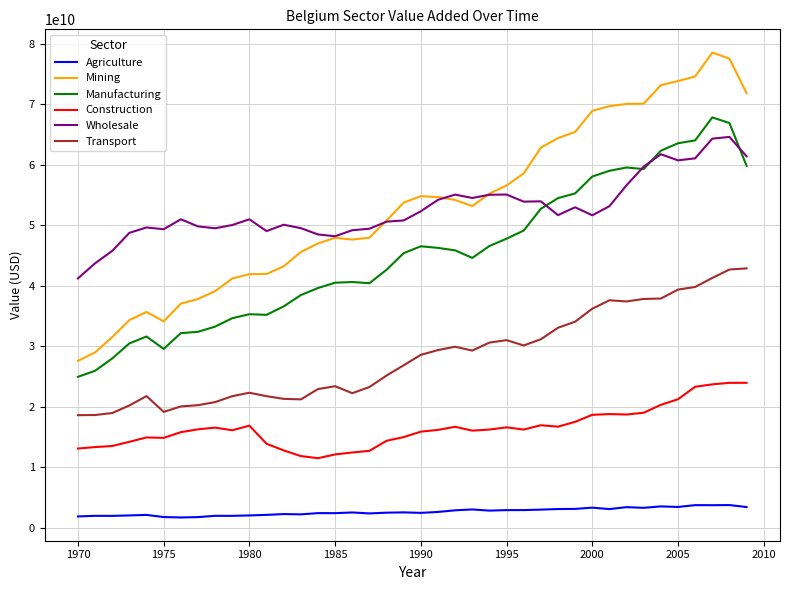

After their last crossing, which series has the higher values: Wholesale or Manufacturing?

Wholesale